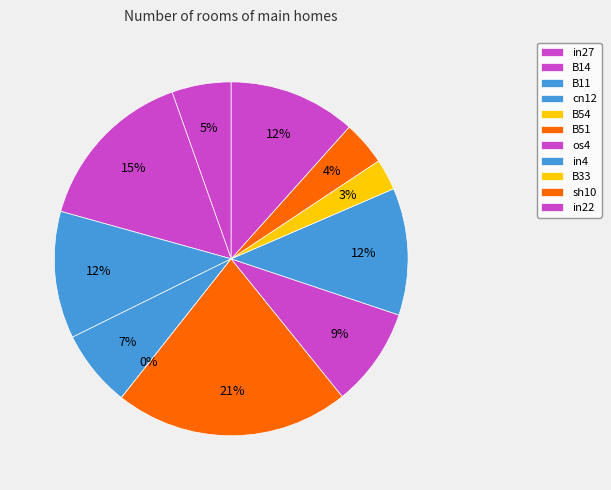

How many segments does this pie chart have?

11